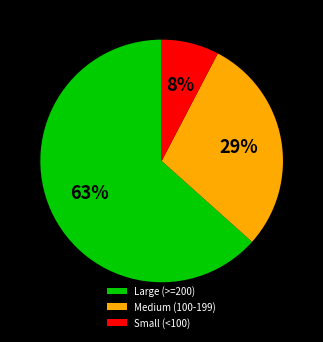

To the nearest percent, what portion does Large (>=200) represent?

63%